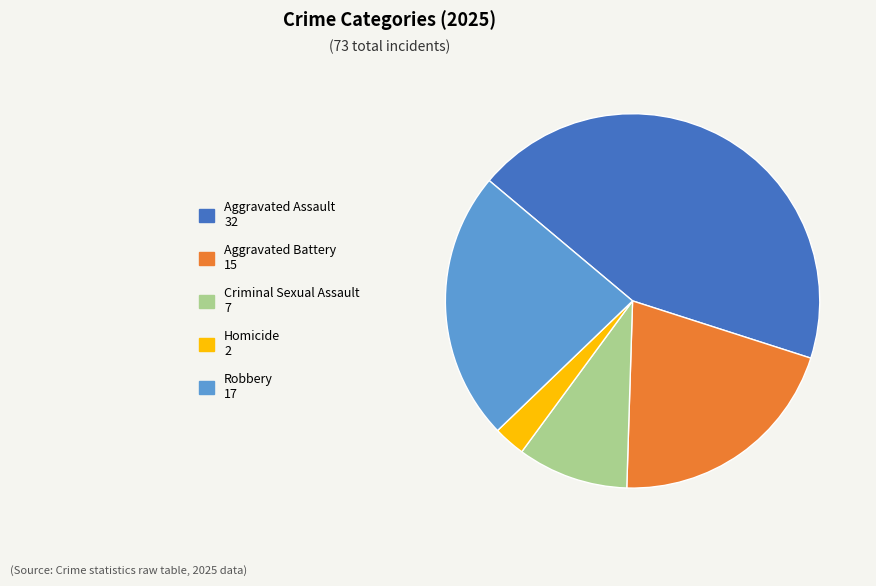

Which has a higher value, Aggravated Battery or Robbery?

Robbery